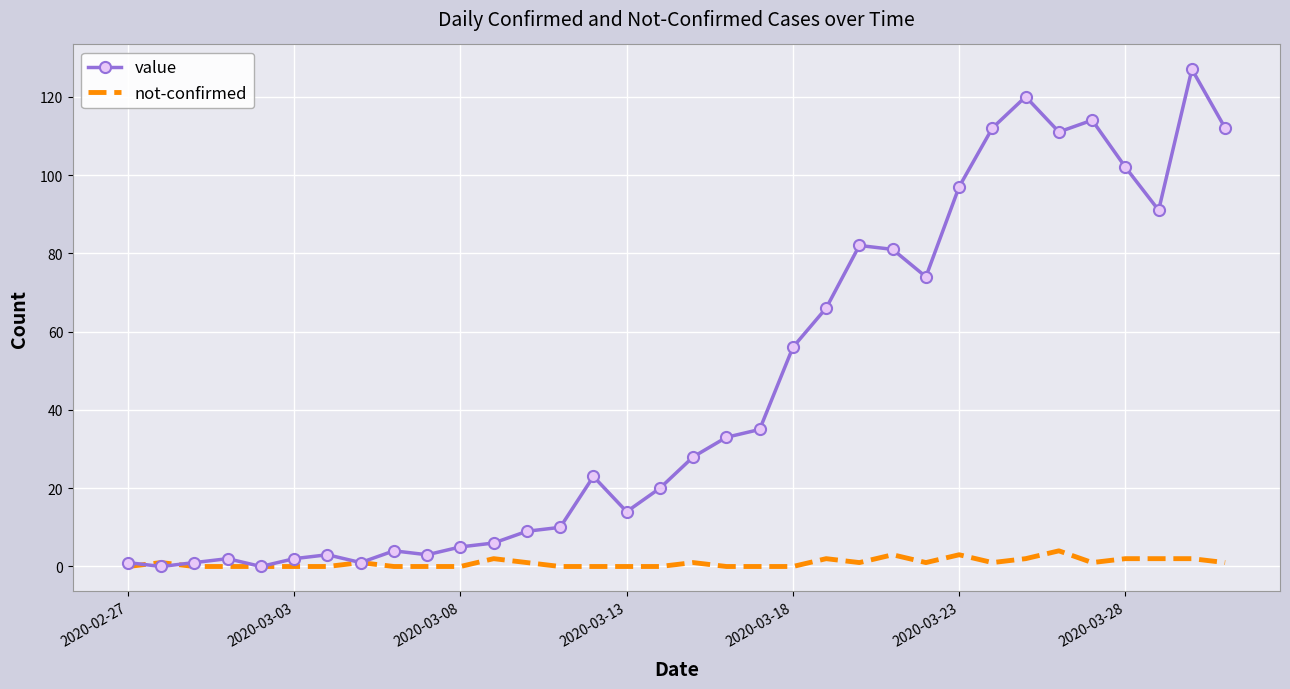

Which series has the largest total across all categories?

value